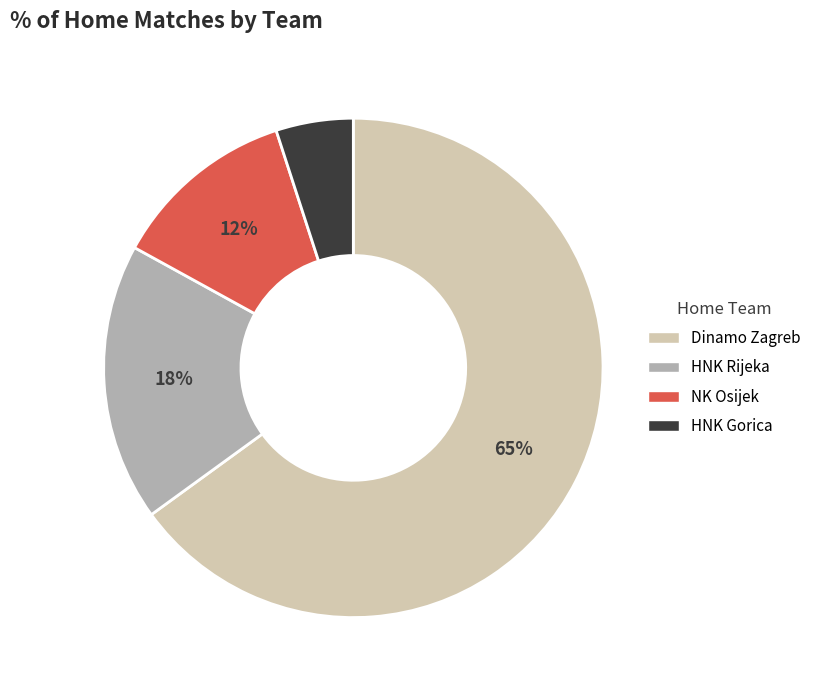

Is it true that HNK Rijeka is 18% of the pie?

True